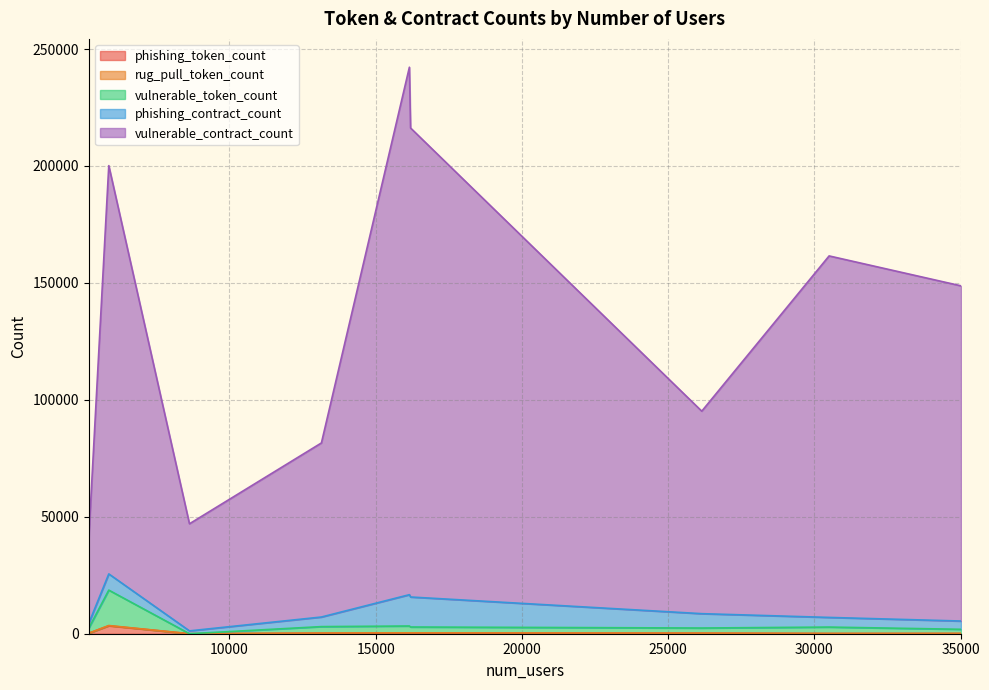

What is the difference between the vulnerable_token_count values at 16153 and 13145?

151